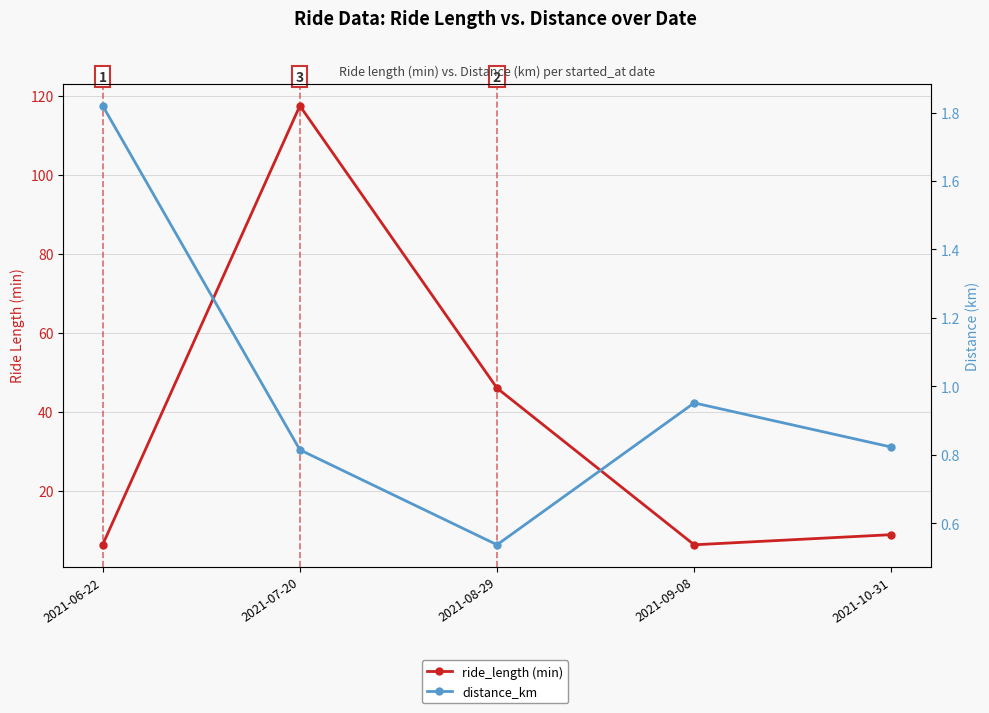

In ride_length (min), how many points are higher than both neighbors (excluding endpoints)?

1